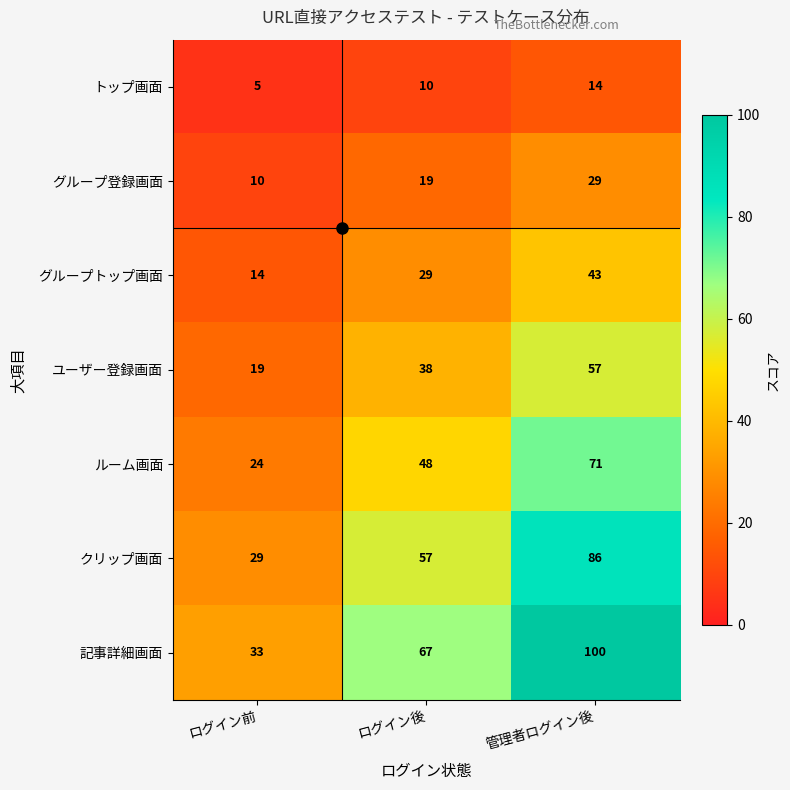

What is the difference between the グループ登録画面 values at ログイン前 and 管理者ログイン後?

19